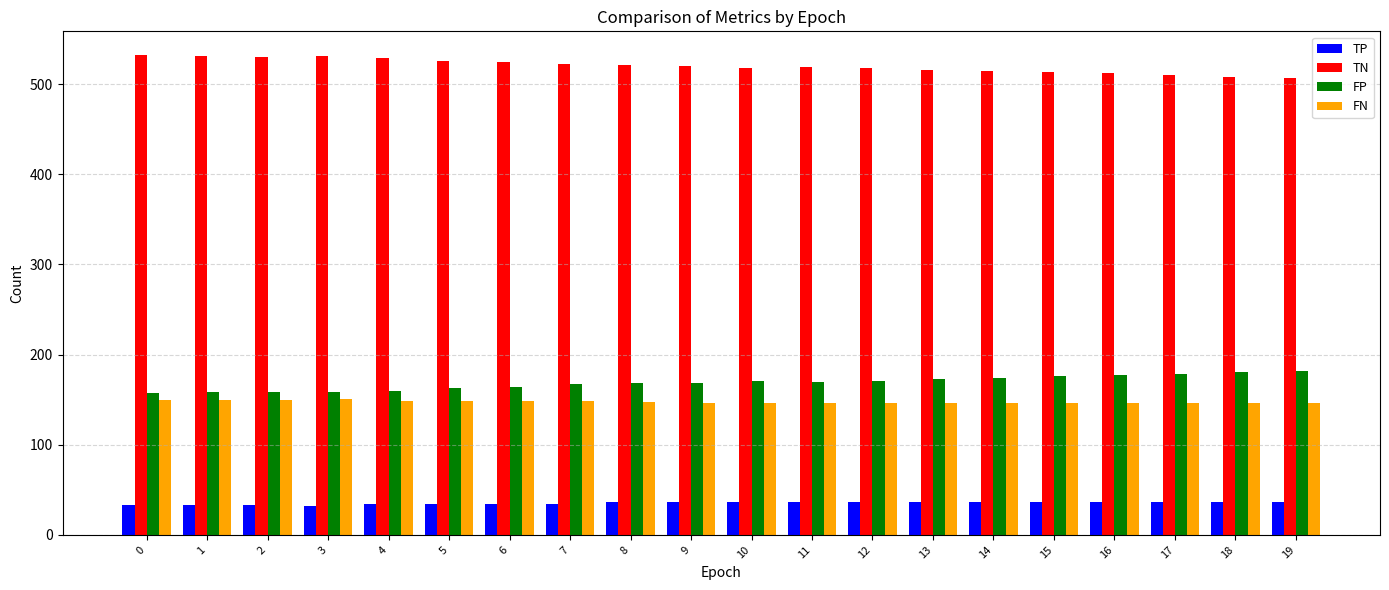

Are the bars horizontal?

No